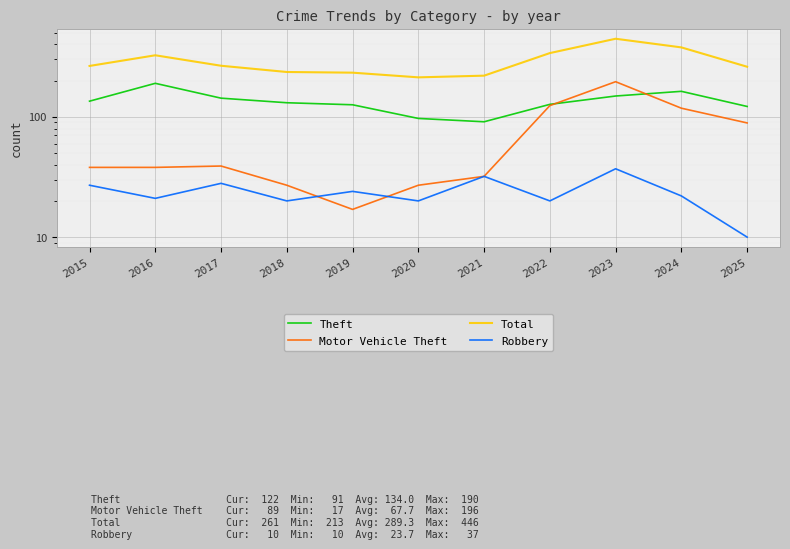

List the series in order of their peak value, highest first.

Total, Motor Vehicle Theft, Theft, Robbery